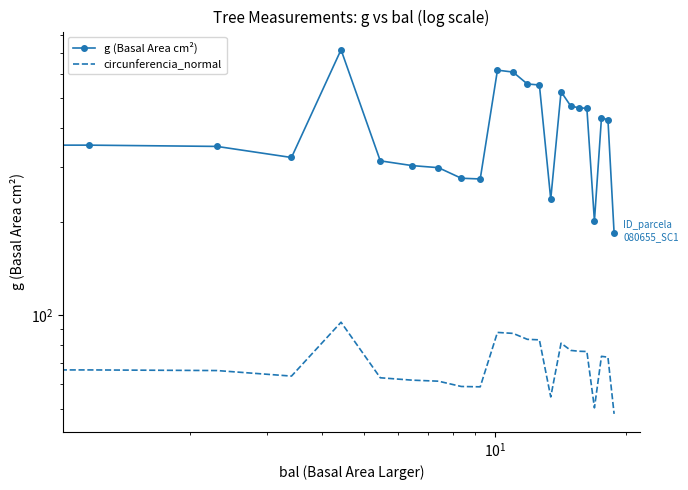

How many data points in g (Basal Area cm²) are less than 368?

11